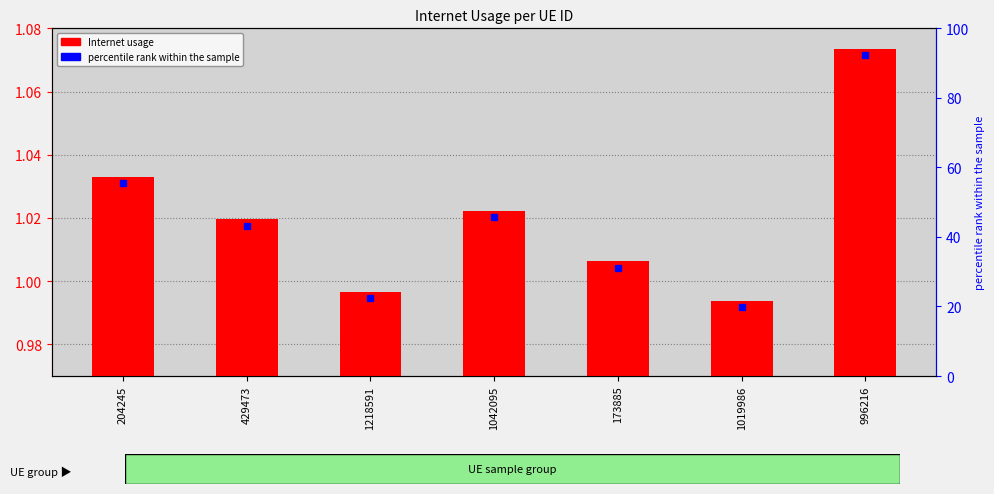

True or false: the data shows 1.0 at 173885.

True